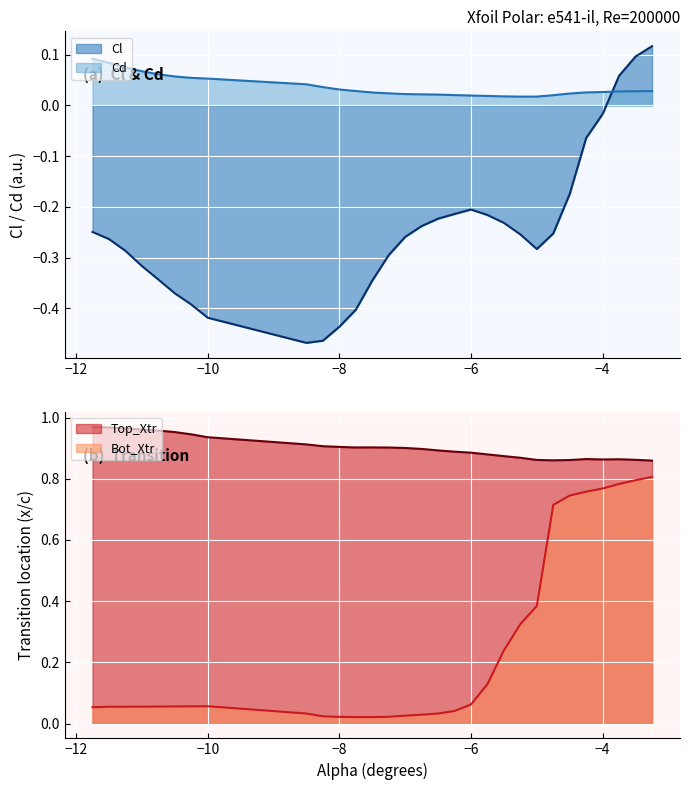

Is it true that Top_Xtr equals 1.5 at −6?

False